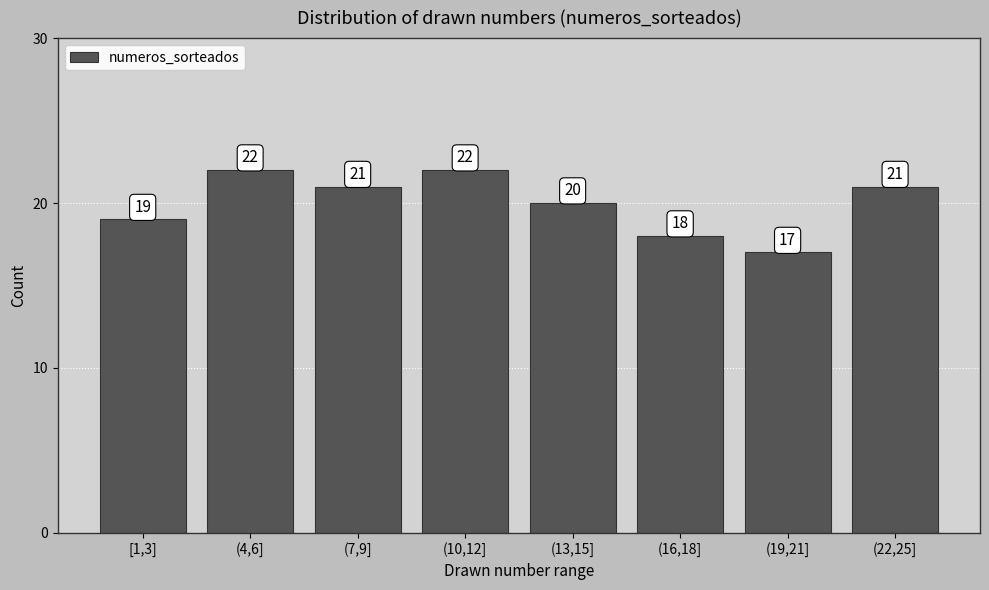

Reading left to right, list all the values displayed in this chart.

[1,3]=19	(4,6]=22	(7,9]=21	(10,12]=22	(13,15]=20	(16,18]=18	(19,21]=17	(22,25]=21